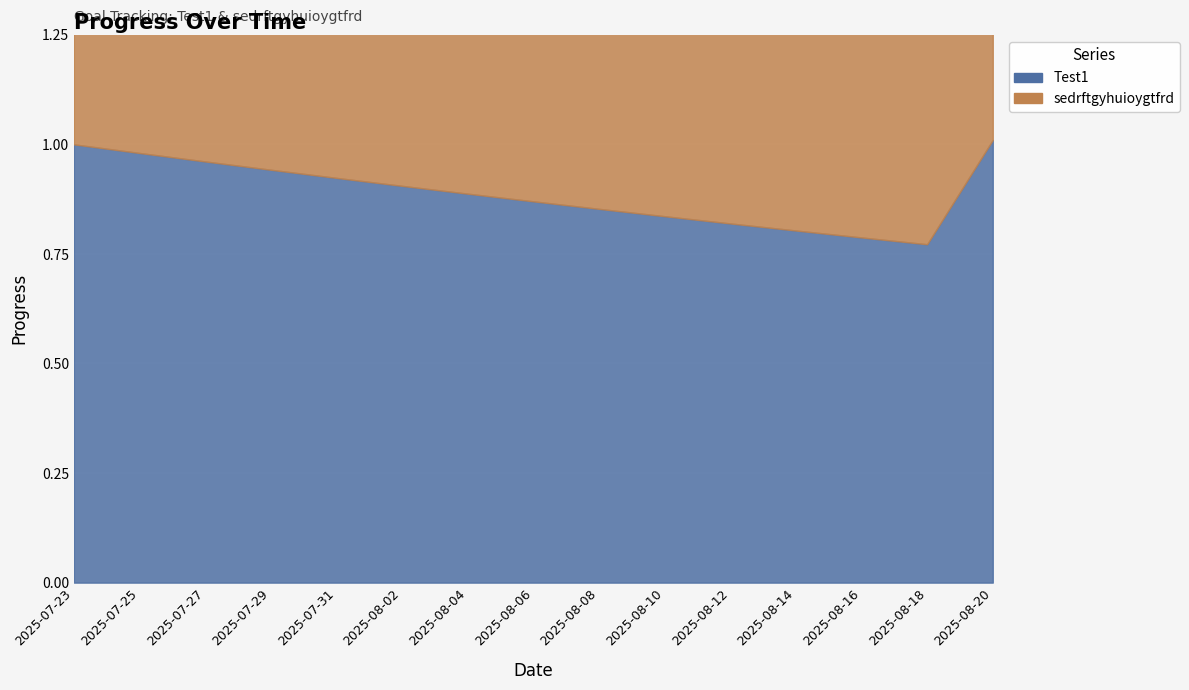

What is the label of the 10th point from the right?

2025-08-02